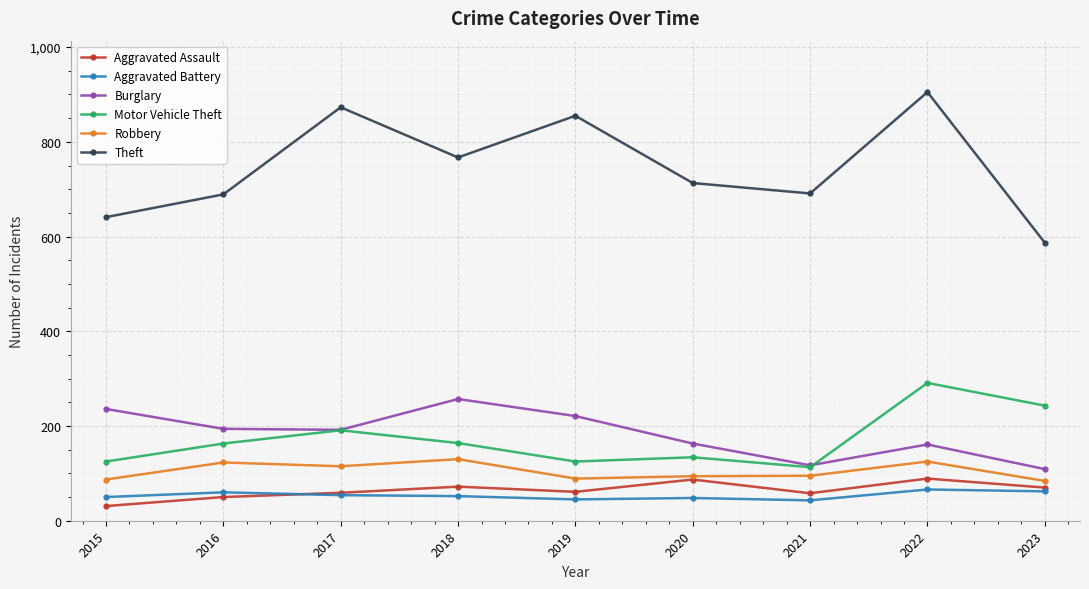

What value does the Aggravated Battery series have at 2022?

66